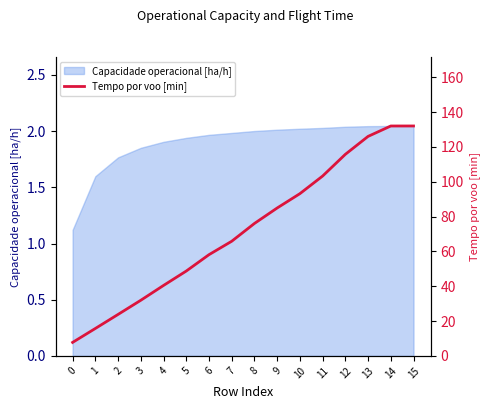

What is the value of the 15th point from the left?

132.0